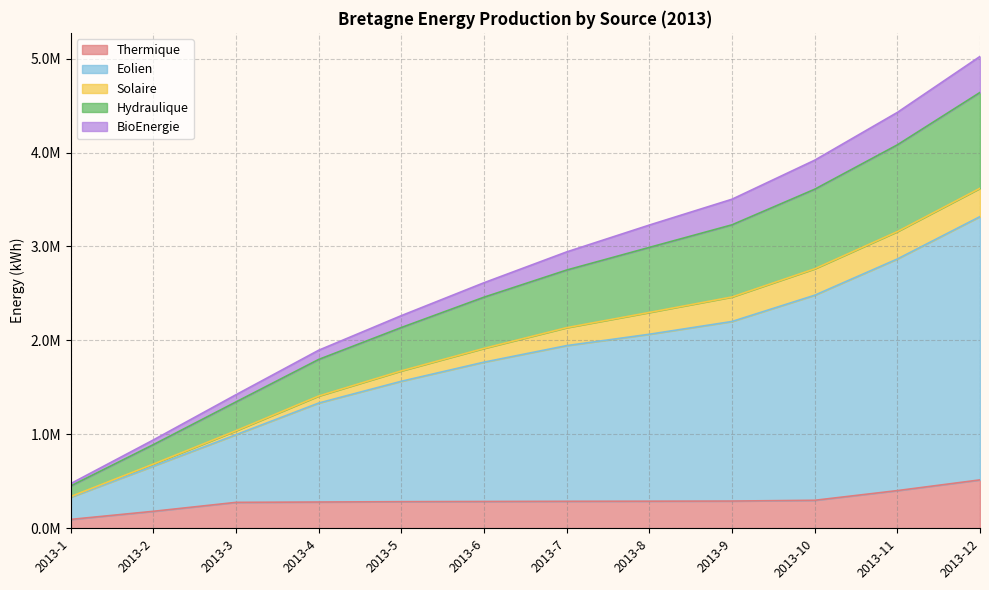

Does the chart have visible grid lines?

Yes